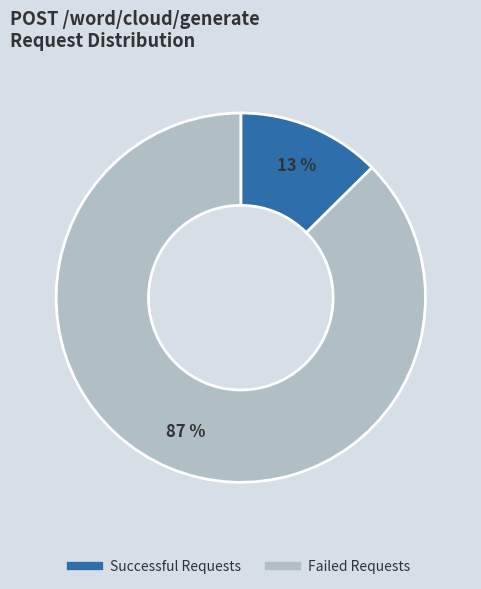

Is there a majority slice in this chart?

Yes